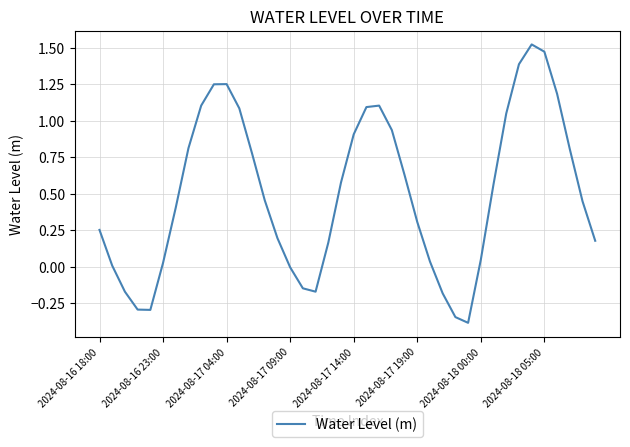

What is the difference between the maximum and minimum values?

1.9